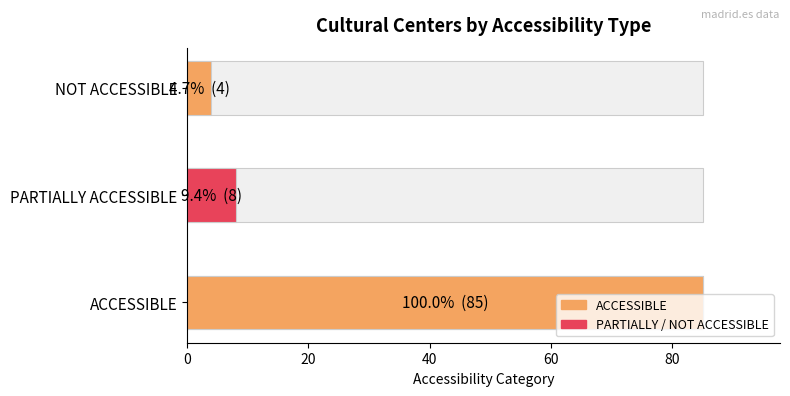

Does the chart contain any negative values?

No